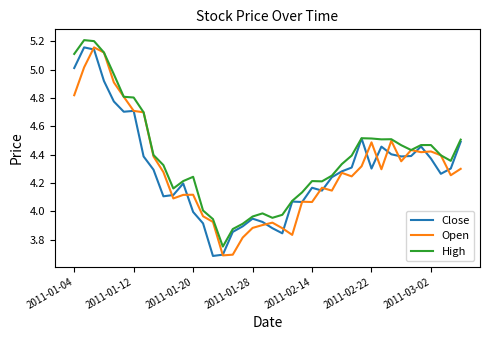

What is the smallest value displayed?

3.7